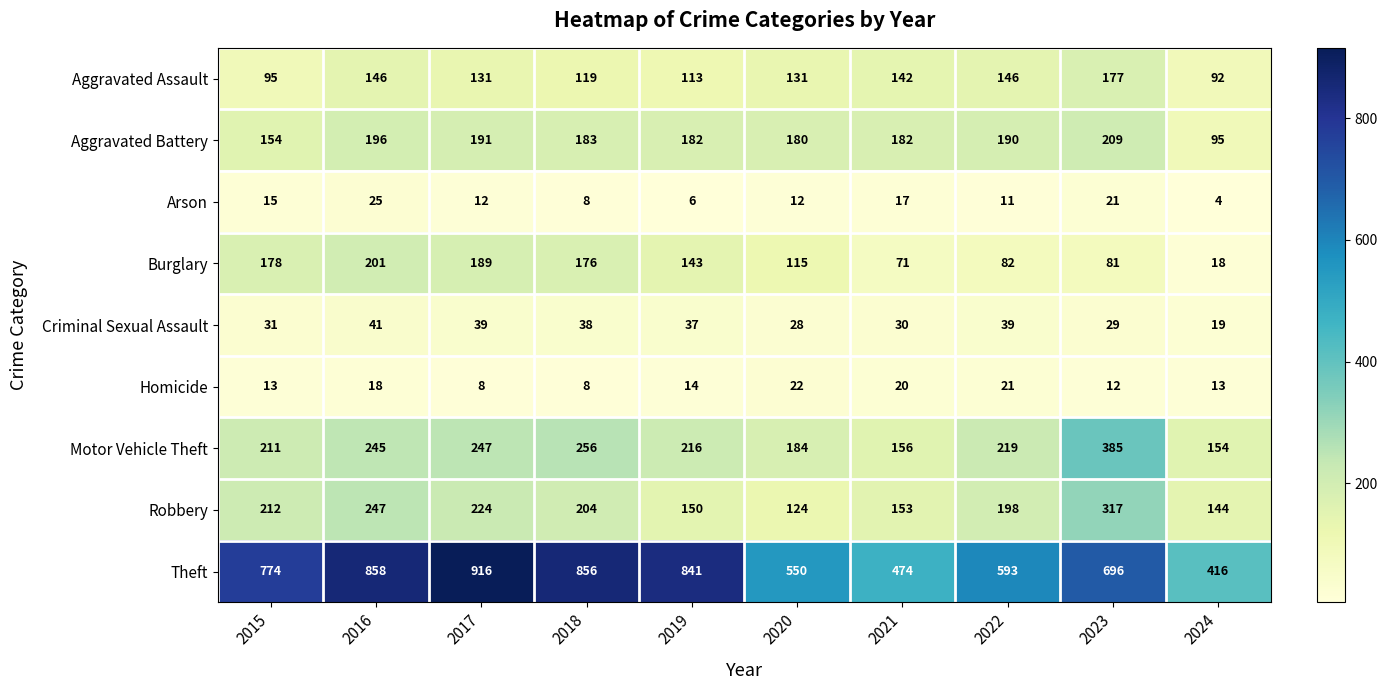

Which category has the highest value across all series?

2017